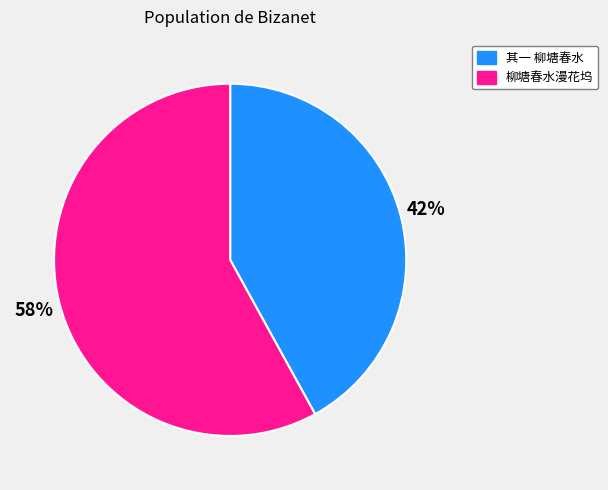

To the nearest percent, what is the average slice percentage?

50%